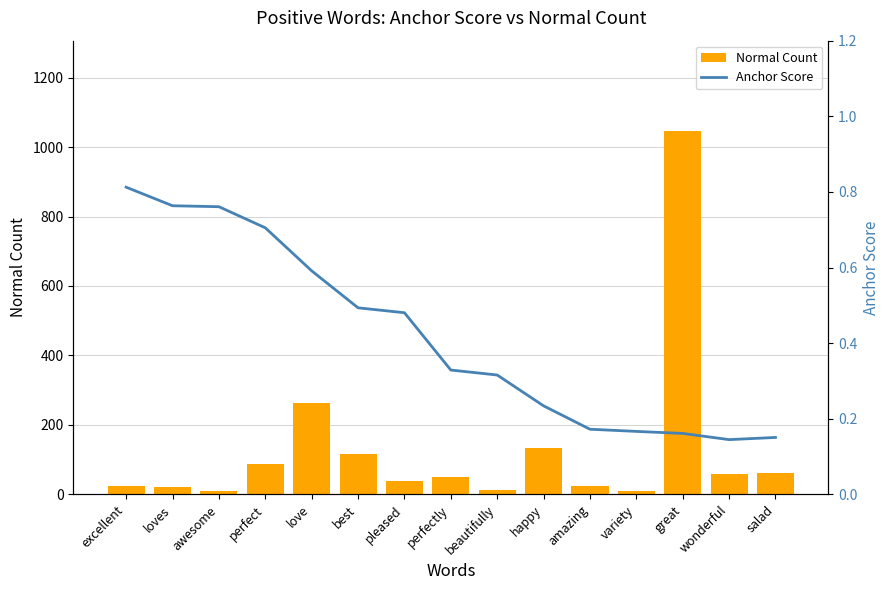

Reading right to left, transcribe all the data shown in this chart.

Normal Count: 62.0	59.0	1045.0	10.0	24.0	134.0	13.0	51.0	40.0	117.0	264.0	87.0	11.0	22.0	24.0
Anchor Score: 0.2	0.1	0.2	0.2	0.2	0.2	0.3	0.3	0.5	0.5	0.6	0.7	0.8	0.8	0.8